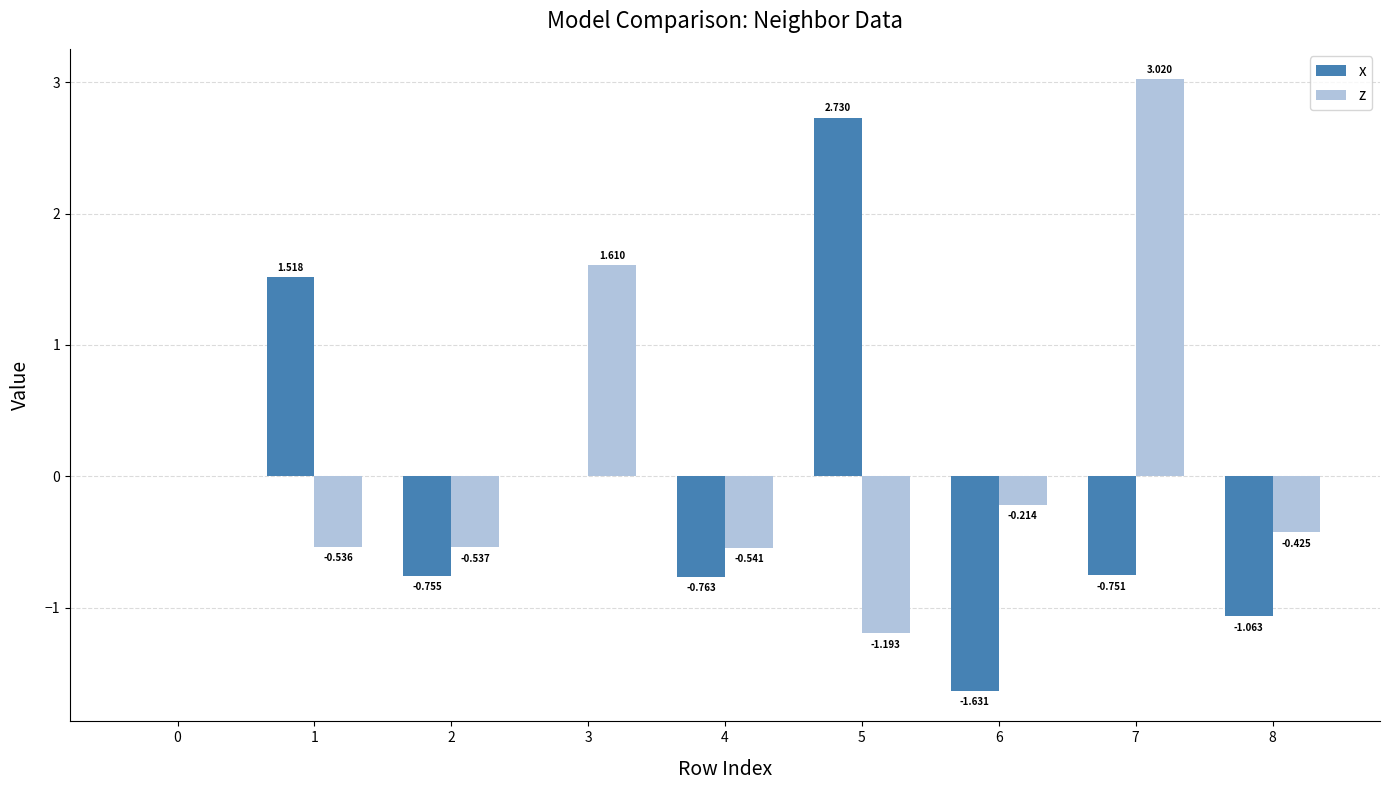

Which series has the largest range (max minus min)?

x